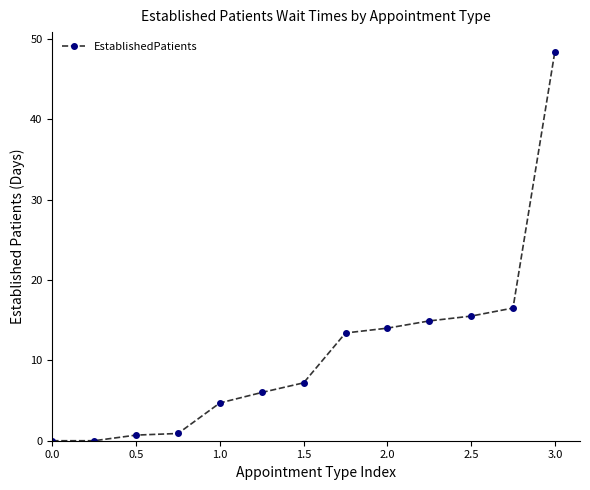

How many values exceed 7?

7